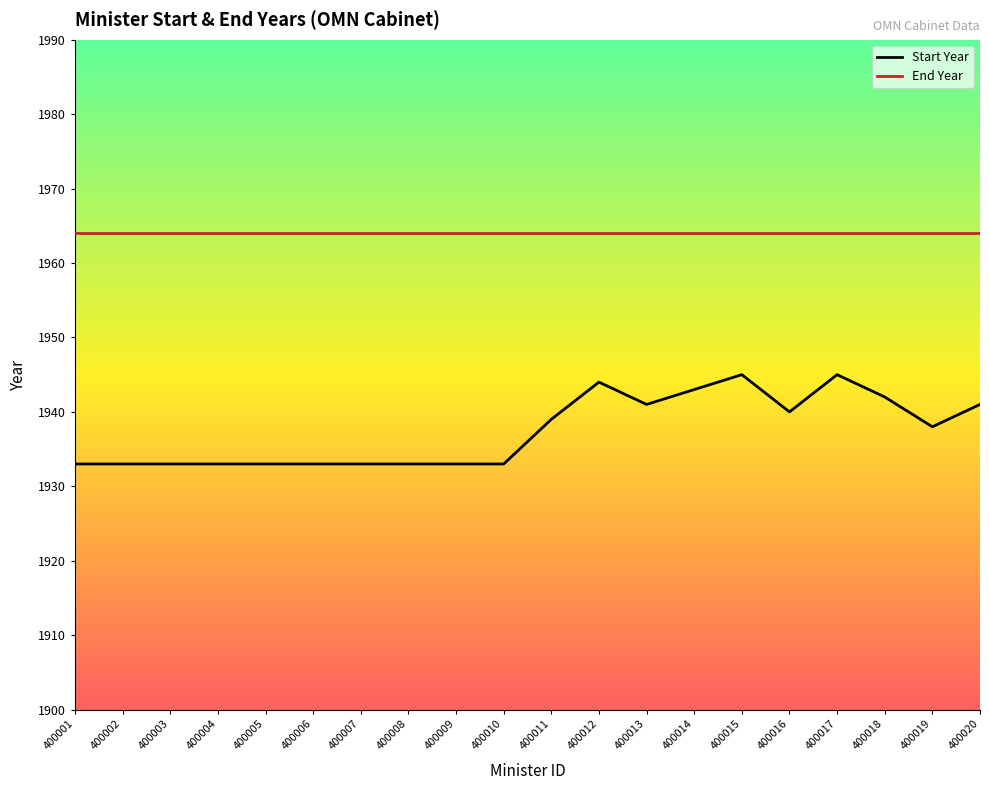

True or false: Start Year and End Year cross at least once.

False